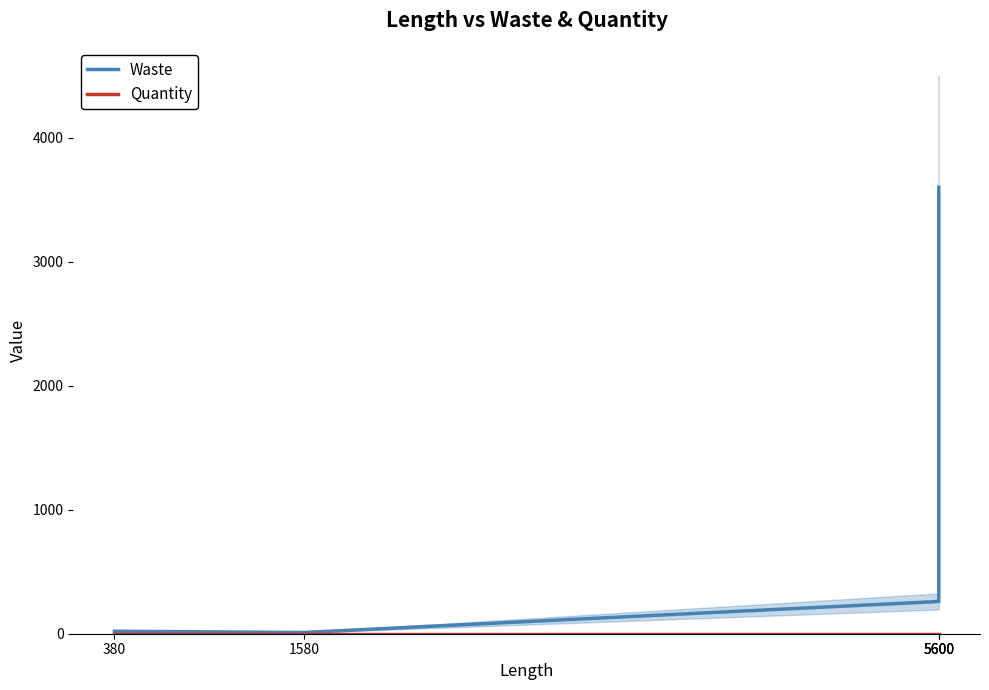

What is the sum of all Waste values?

4240